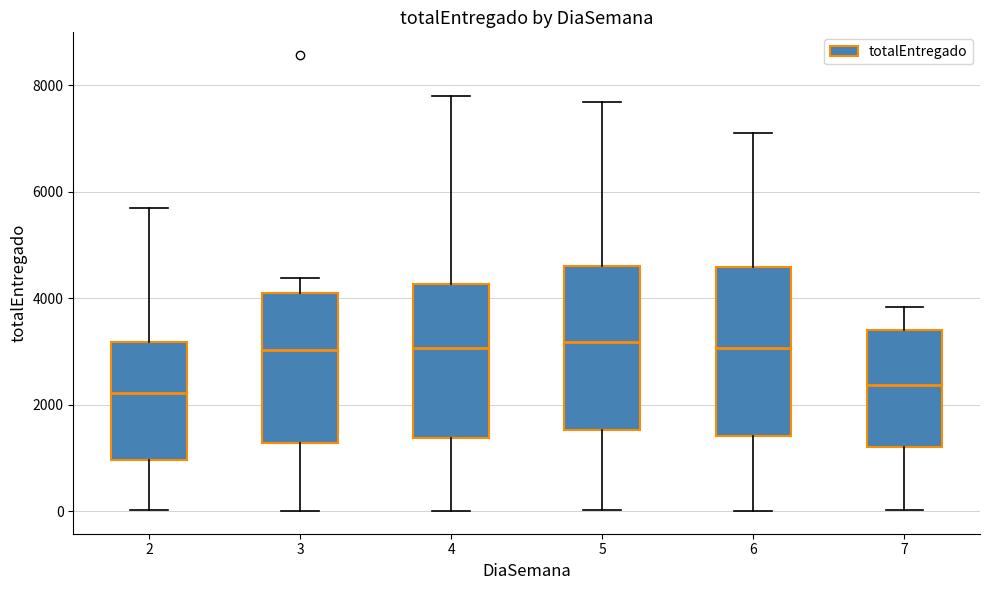

Reading left to right, read every box against the y-axis: the position of its median line, the range the box covers, and the ends of its whiskers. The values are not printed on the chart, so give them approximately, as read against the axis.

2: median 2200, box 1000 to 3200, whiskers 0 to 5600
3: median 3000, box 1200 to 4200, whiskers 0 to 4400
4: median 3000, box 1400 to 4200, whiskers 0 to 7800
5: median 3200, box 1600 to 4600, whiskers 0 to 7600
6: median 3000, box 1400 to 4600, whiskers 0 to 7200
7: median 2400, box 1200 to 3400, whiskers 0 to 3800